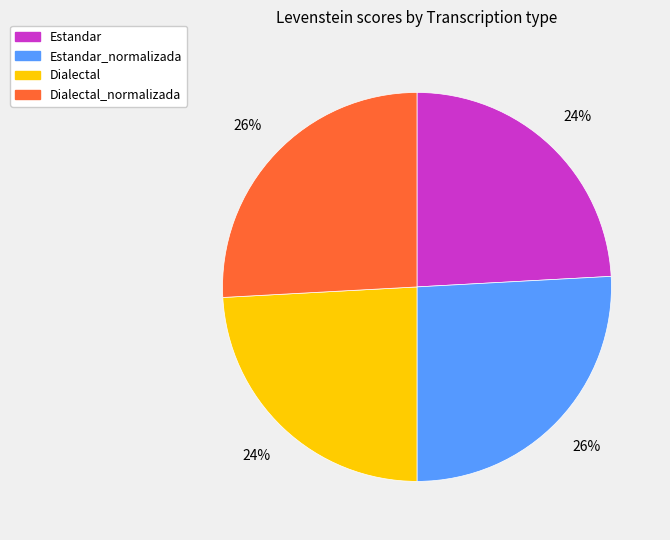

Count the number of slices in the pie.

4